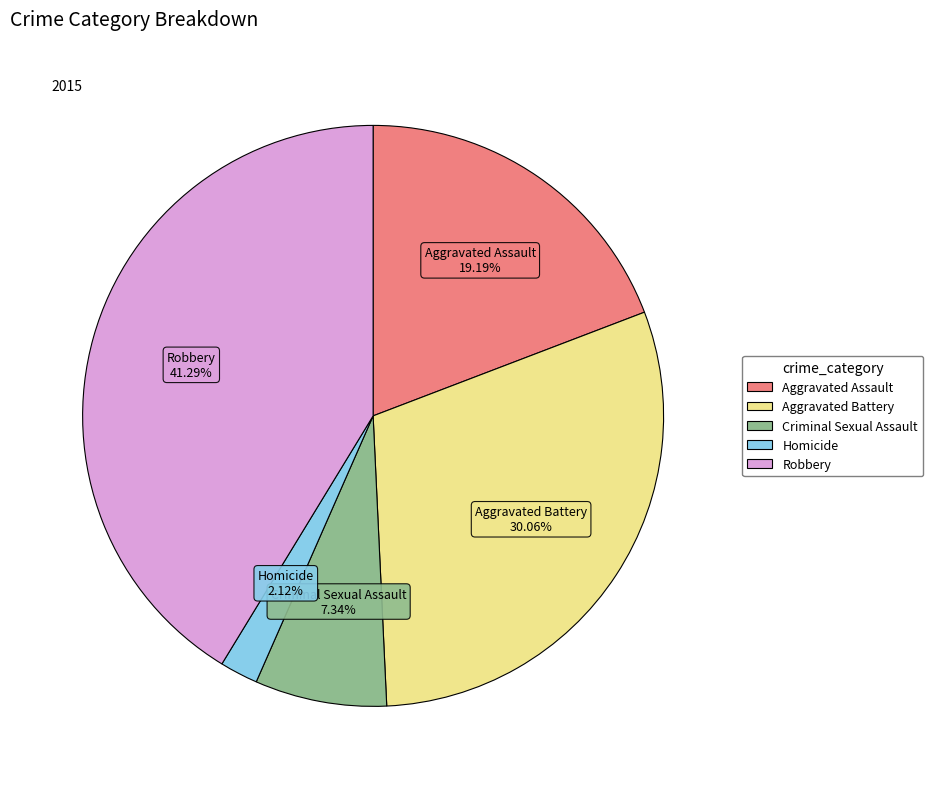

What portion of the pie excludes Robbery?

58.7%